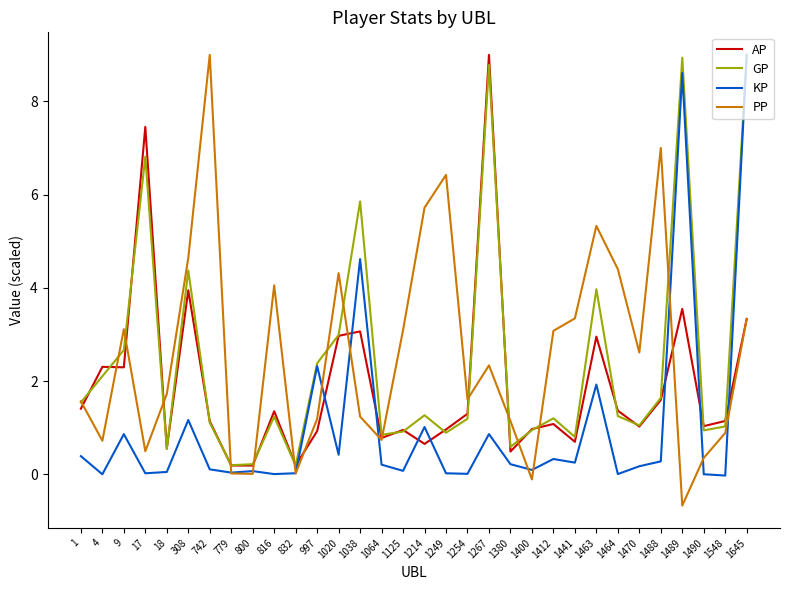

Is this an area chart (filled region under the line)?

No